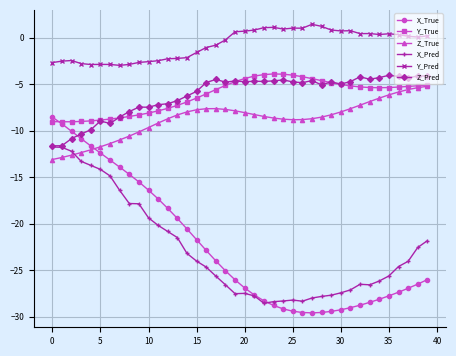

What is the value of the X_Pred point at the 37th from the left?

-24.6